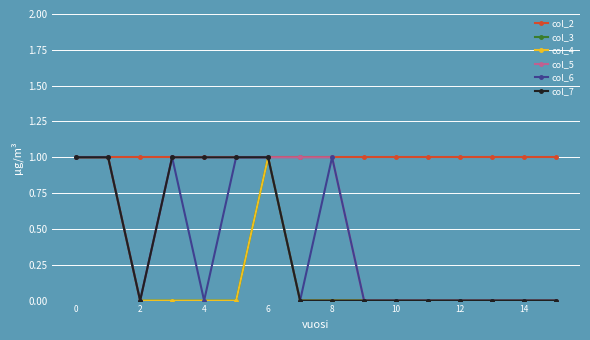

Rank the series by their maximum value, from highest to lowest.

col_2, col_3, col_4, col_5, col_6, col_7